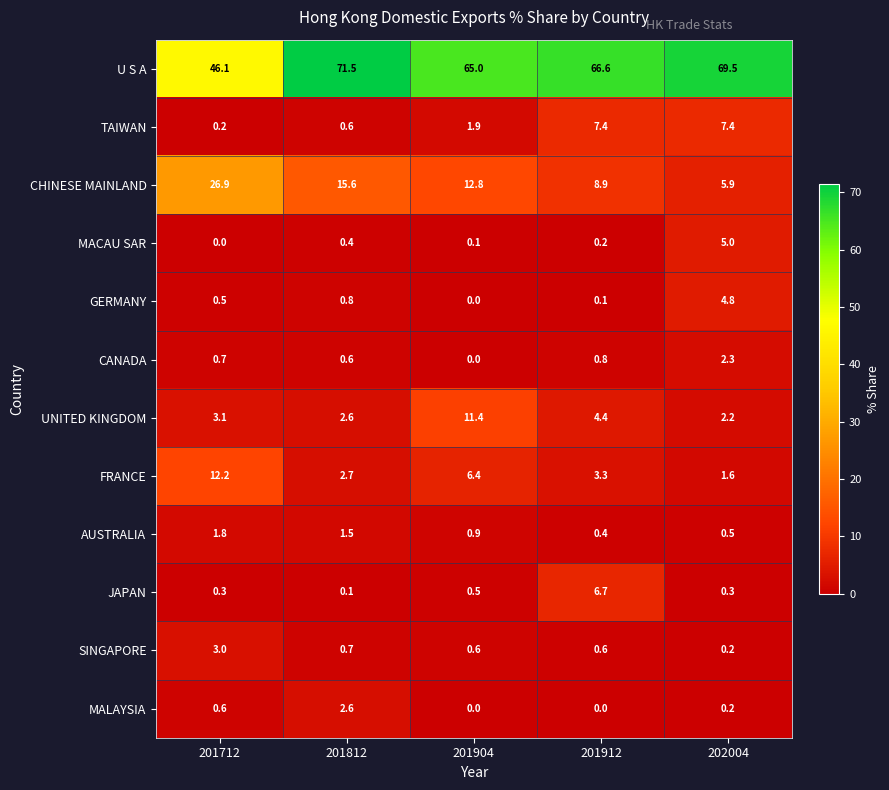

What is the spread (max minus min) of values at 201904?

65.0